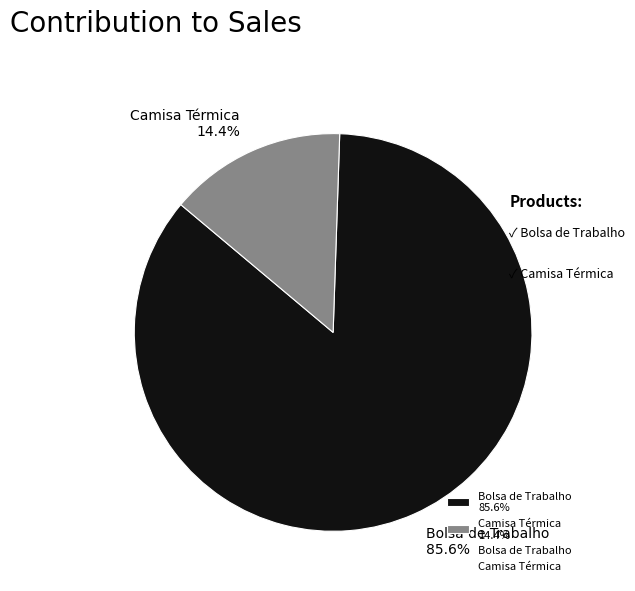

The Bolsa de Trabalho slice represents 91% of the pie. True or false?

False